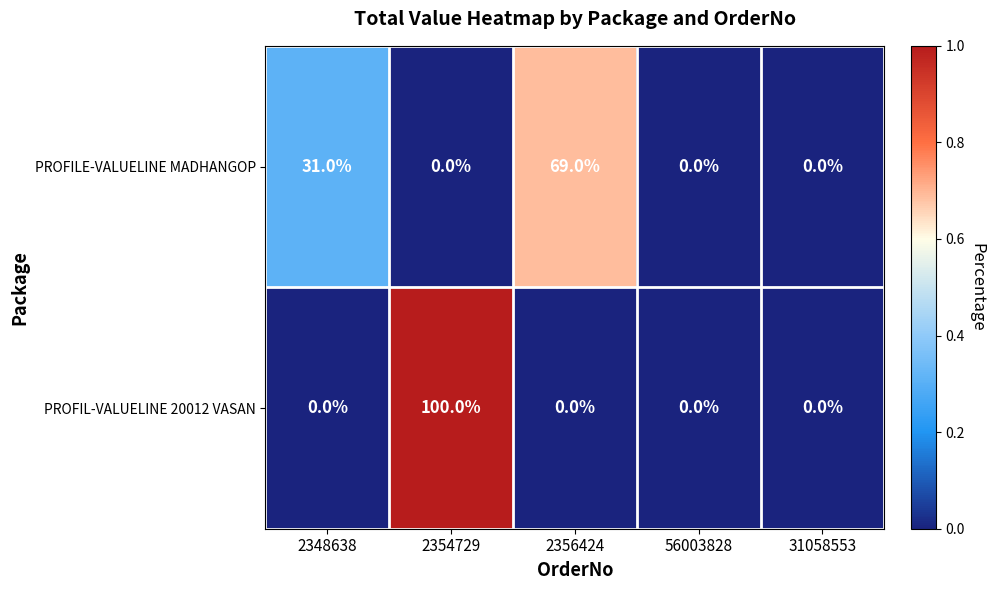

What is the difference between the maximum and minimum values in the PROFILE-VALUELINE MADHANGOP series?

69